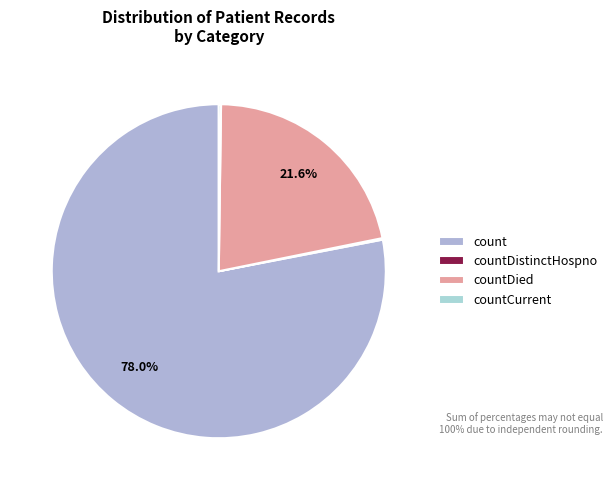

The count slice represents 78% of the pie. True or false?

True